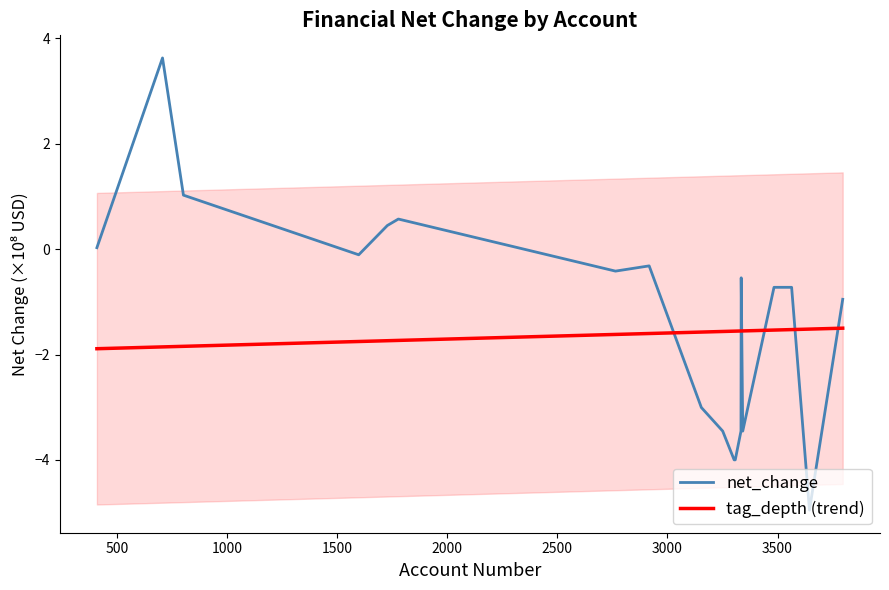

True or false: tag_depth (trend) and net_change intersect in this chart.

True